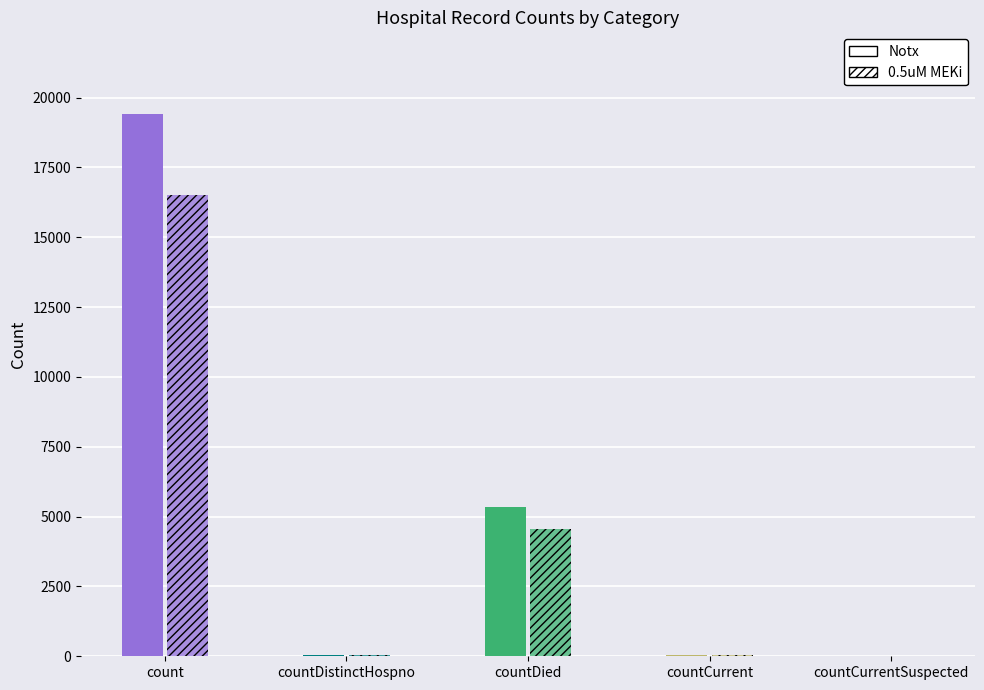

What is the difference between the maximum and minimum values in the Notx series?

19420.0